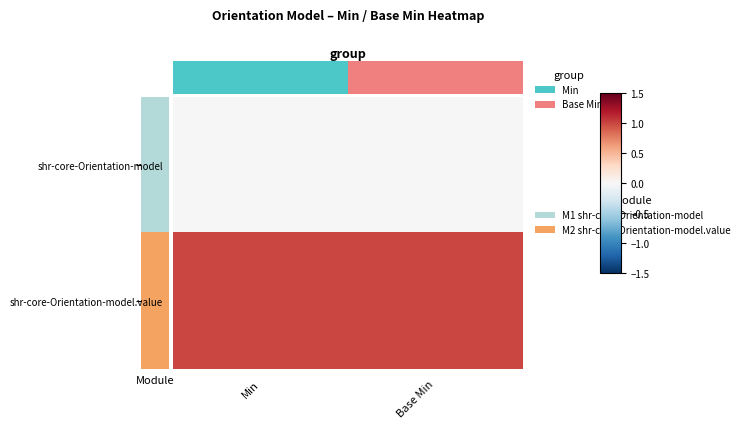

What is the maximum value shown in the chart?

1